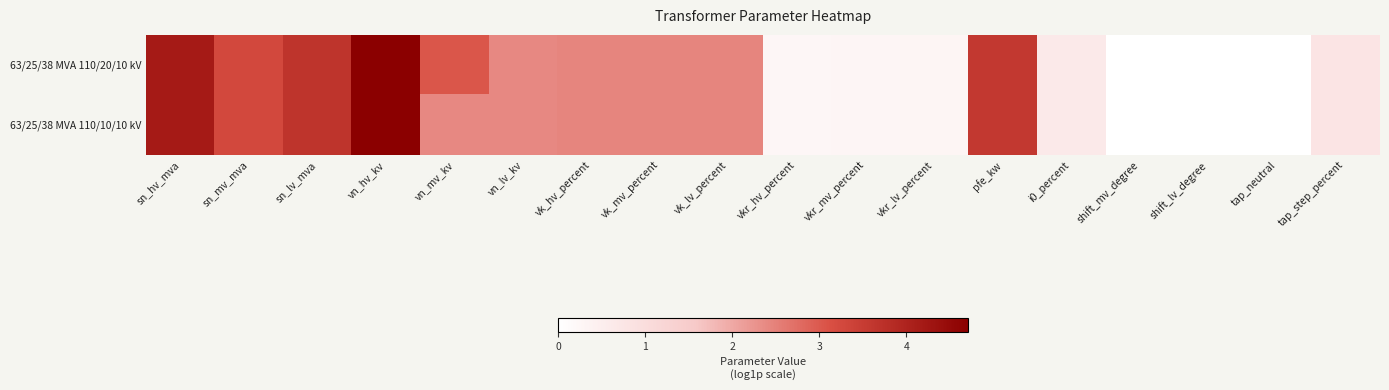

At shift_lv_degree, list the series in order from largest to smallest.

63/25/38 MVA 110/20/10 kV, 63/25/38 MVA 110/10/10 kV